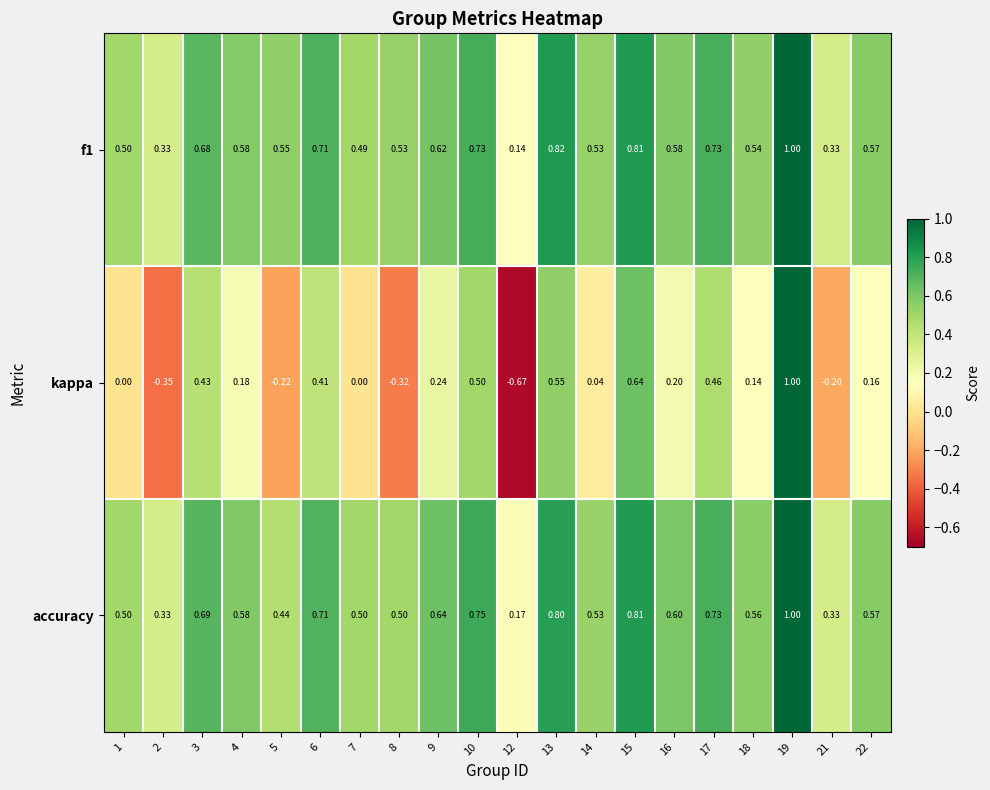

What is the total value across all series at 9?

1.5